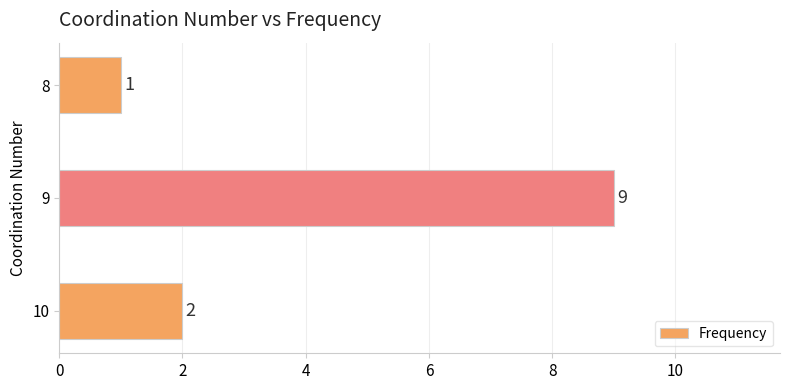

Reading bottom to top, list all the values displayed in this chart.

10=2	9=9	8=1